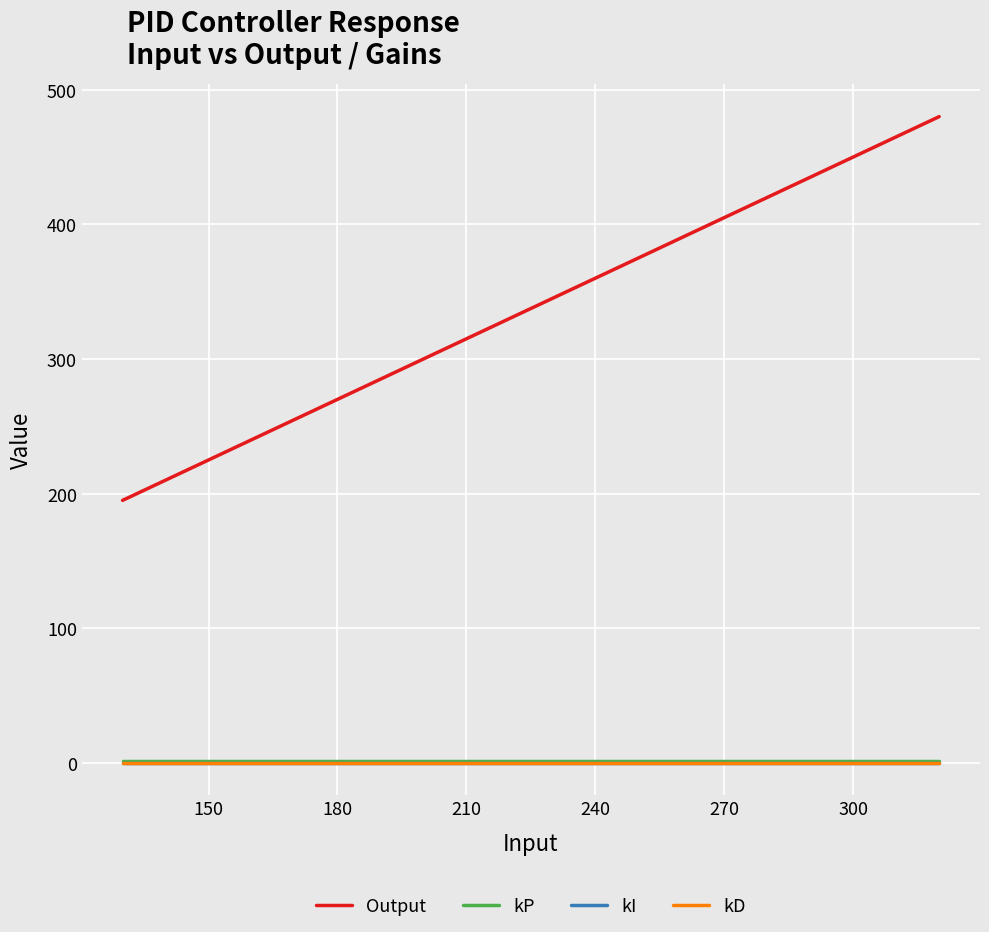

List the series in order of their peak value, lowest first.

kI, kD, kP, Output